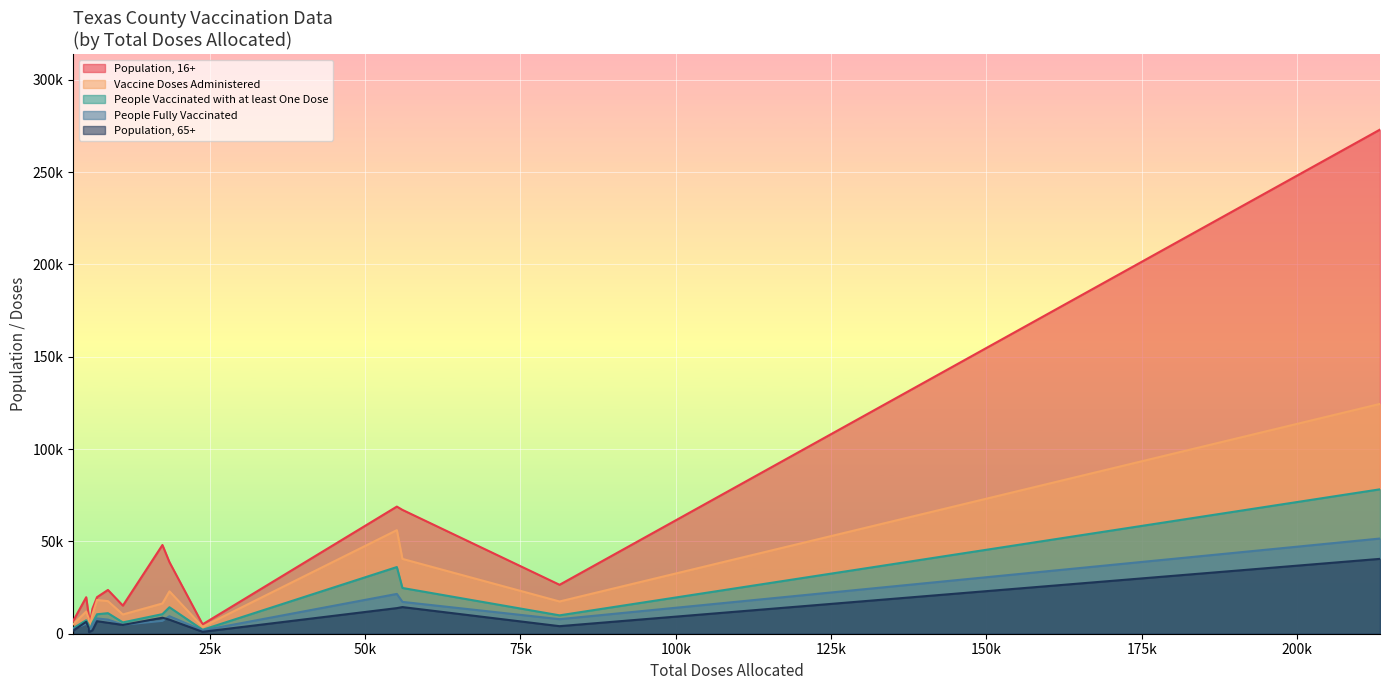

What is the difference between the highest and lowest values at Bosque?

10483